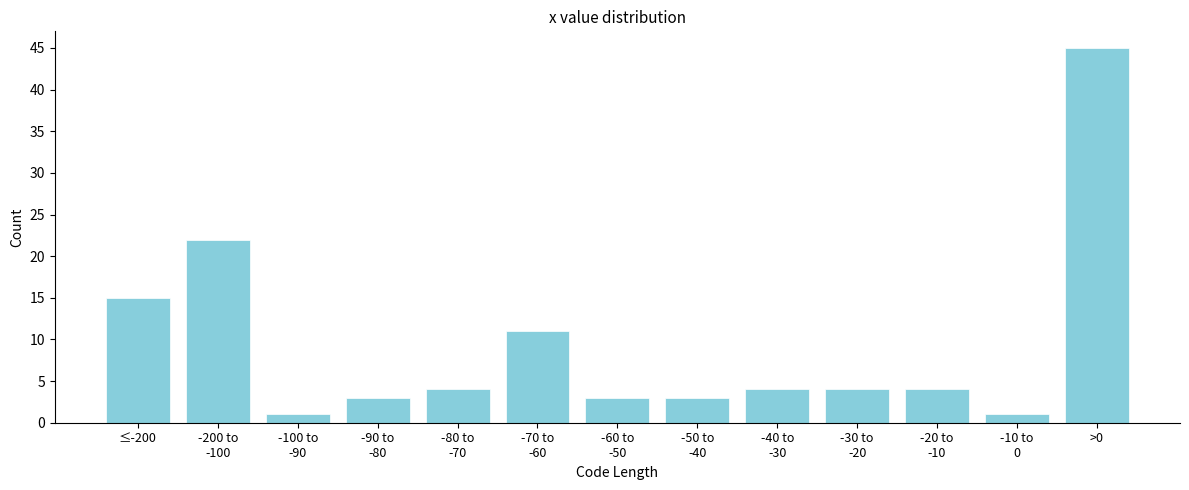

Reading right to left, extract all data points from this chart.

45	1	4	4	4	3	3	11	4	3	1	22	15